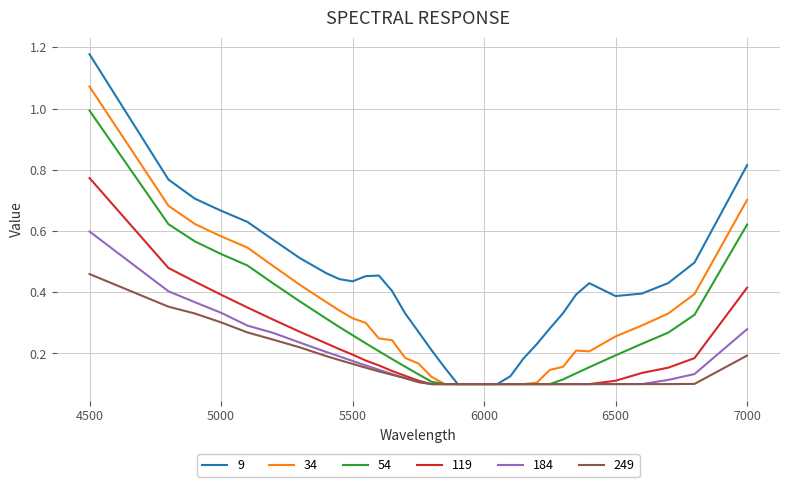

Rank the series by their maximum value, from lowest to highest.

249, 184, 119, 54, 34, 9